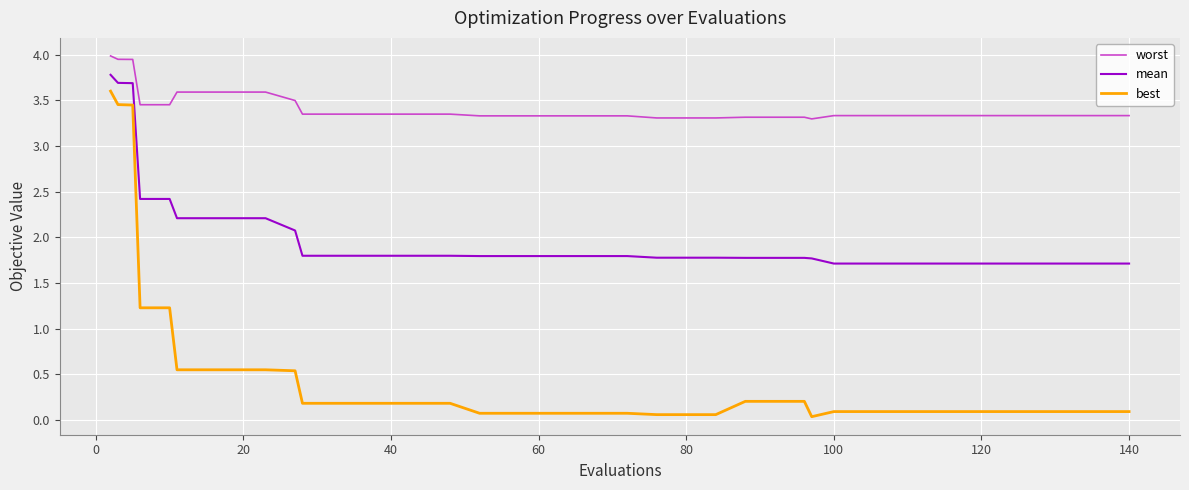

True or false: best and mean cross at least once.

False